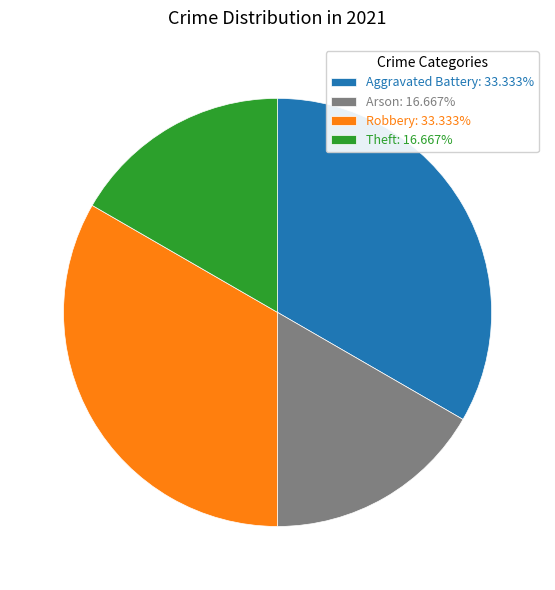

Does any single category account for the majority?

No